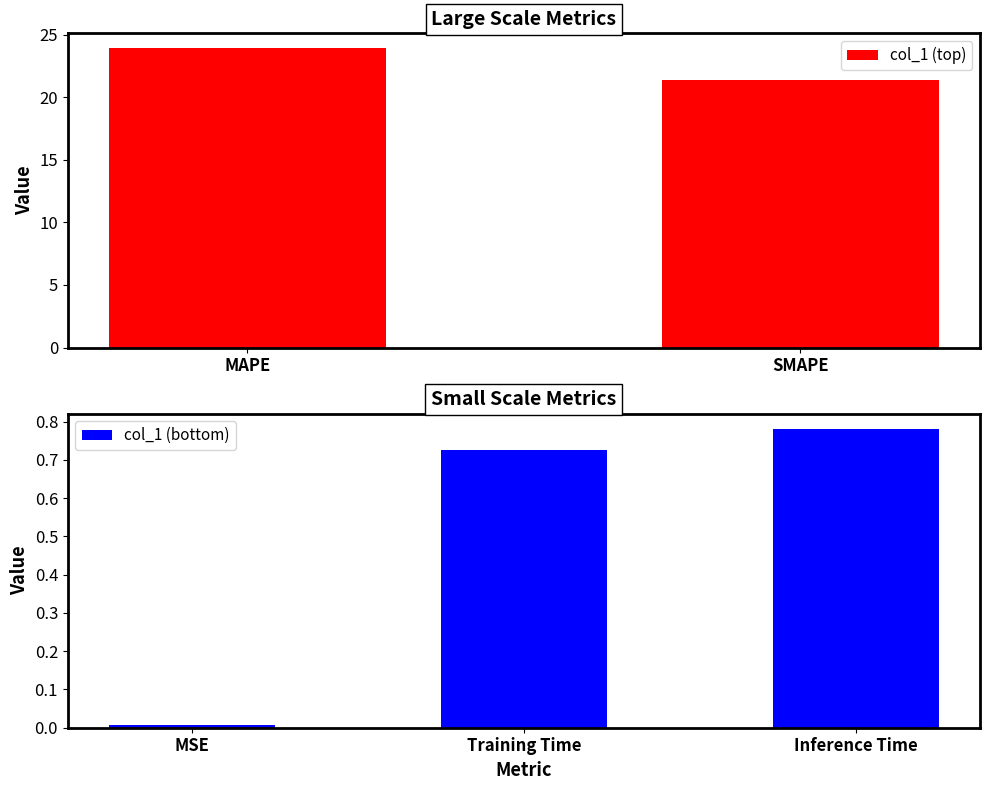

Which category has the lowest value across all series?

MSE